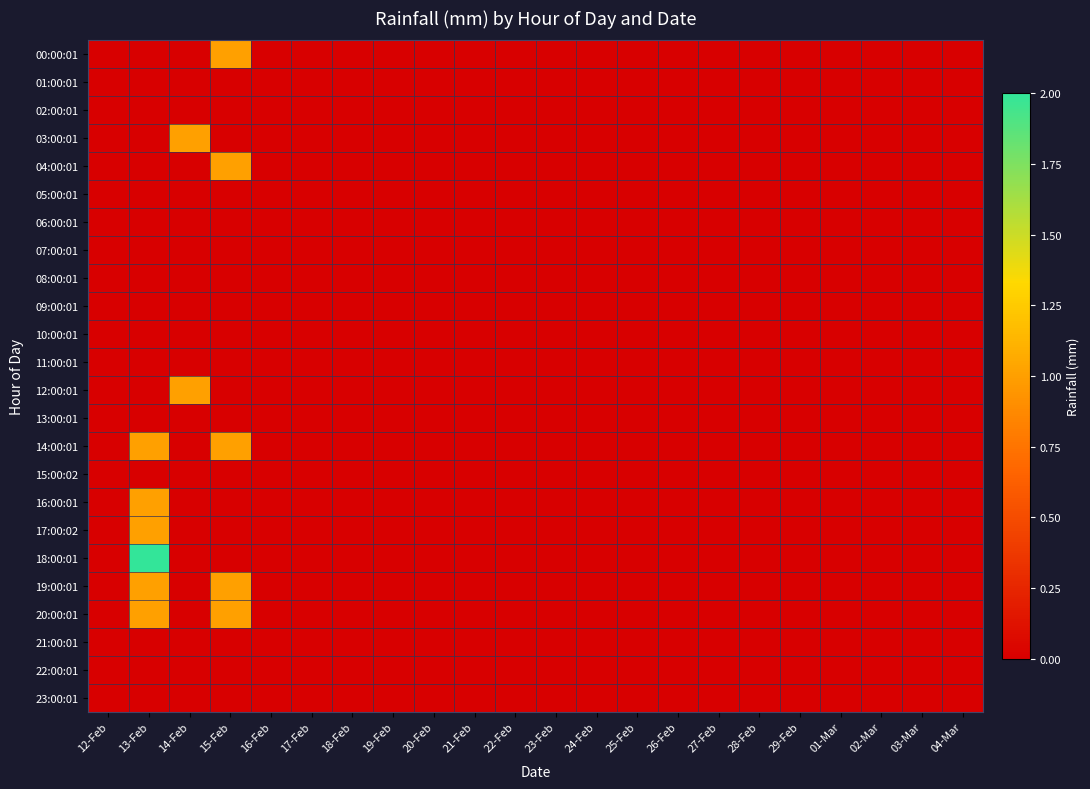

Which series has the widest spread of values?

18:00:01